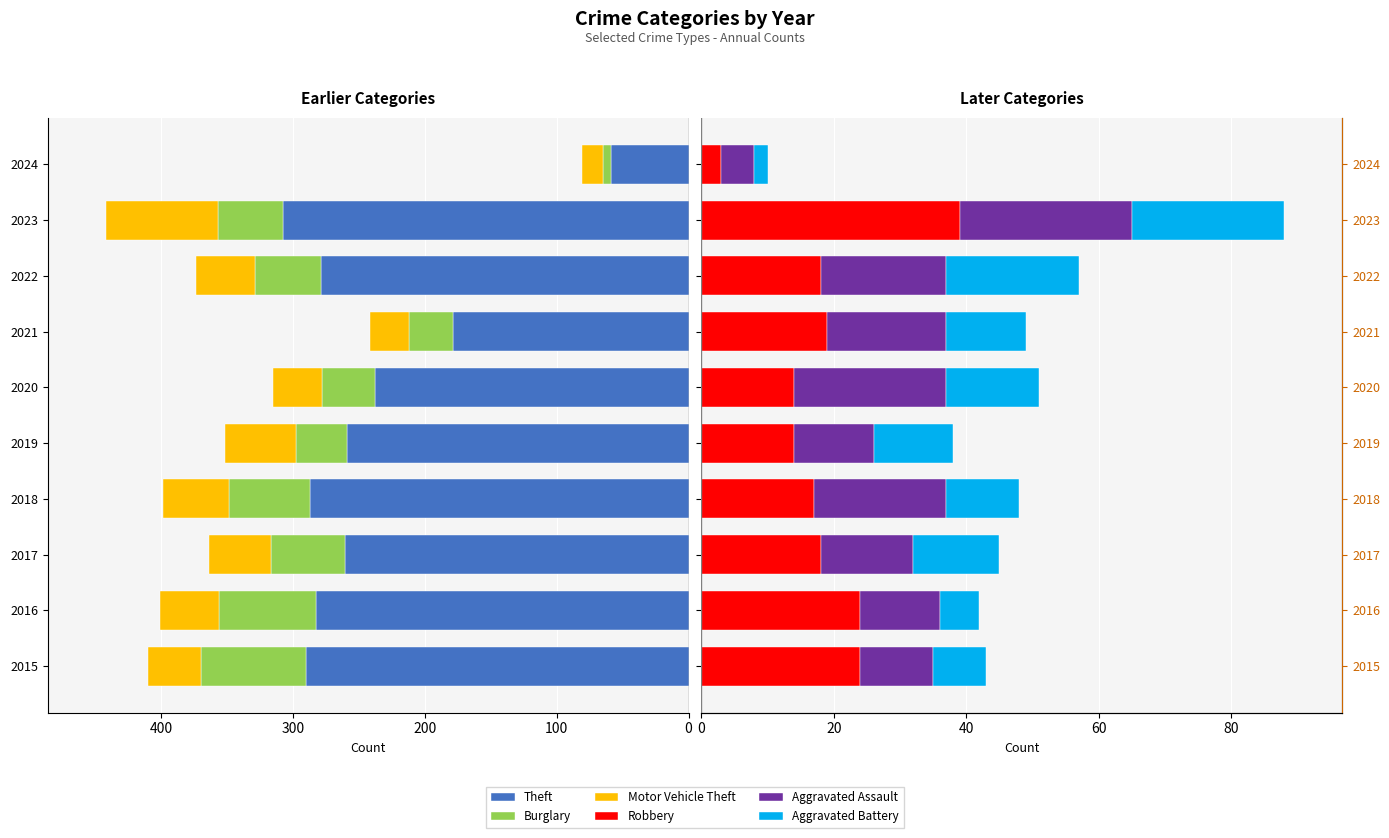

What is the highest value of the Aggravated Battery series?

23